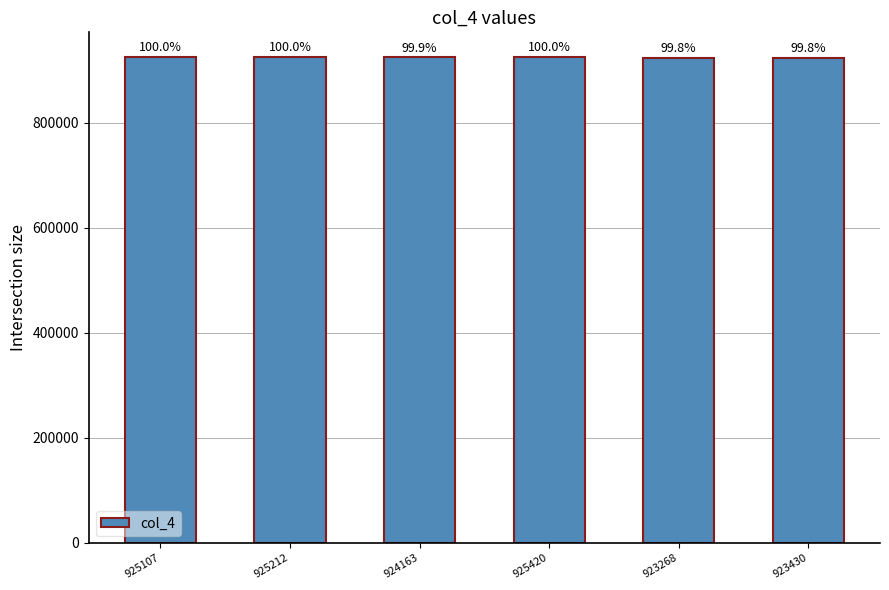

What is the greatest value displayed?

925420